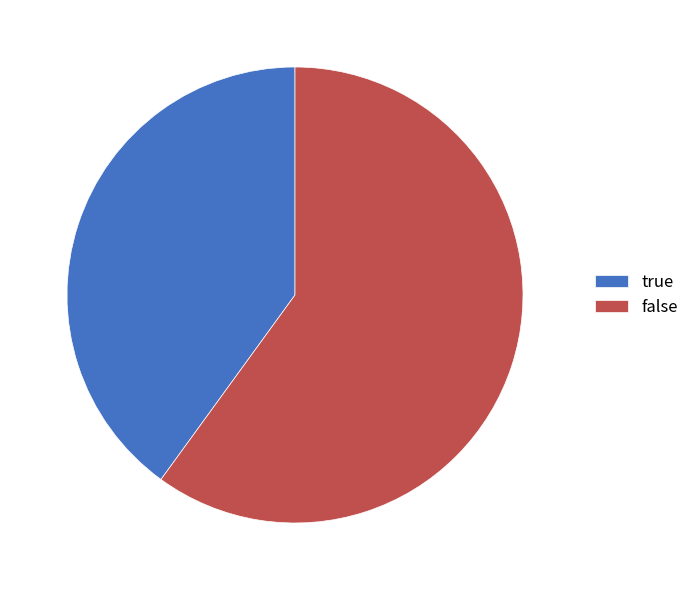

Between false and true, which is larger?

false